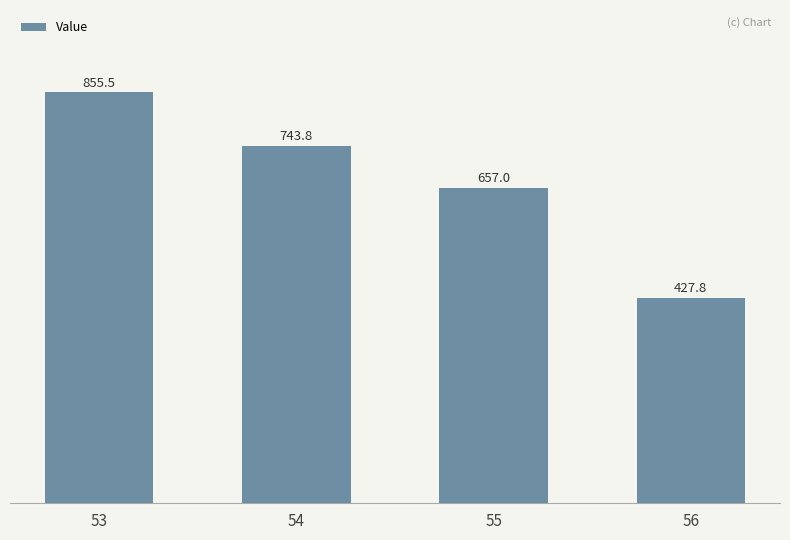

Is it true that the value at 54 is 224.7?

False